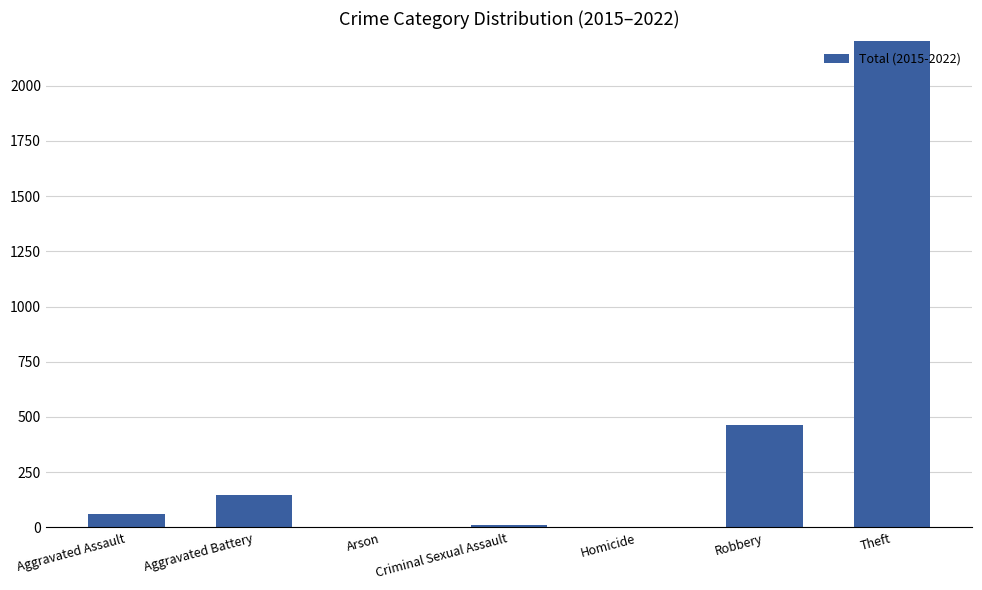

Does the chart contain stacked bars?

No